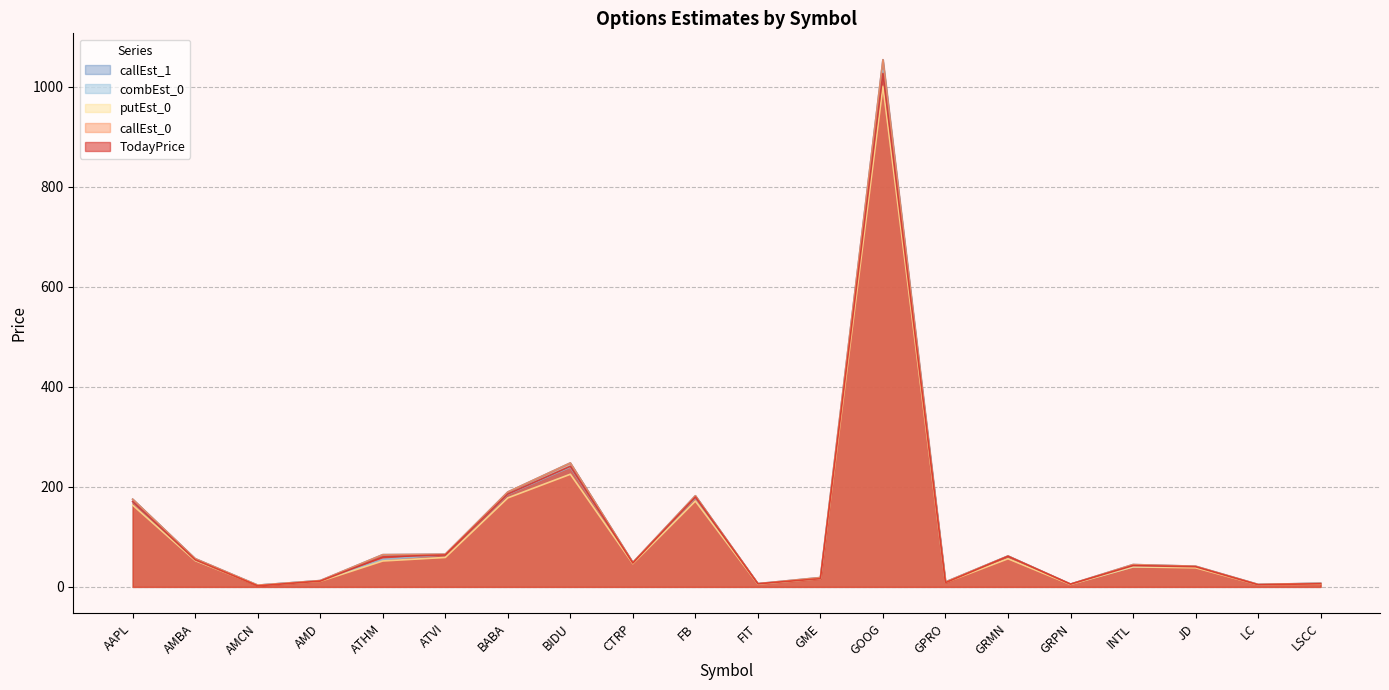

What is the label of the 2nd point from the left?

AMBA